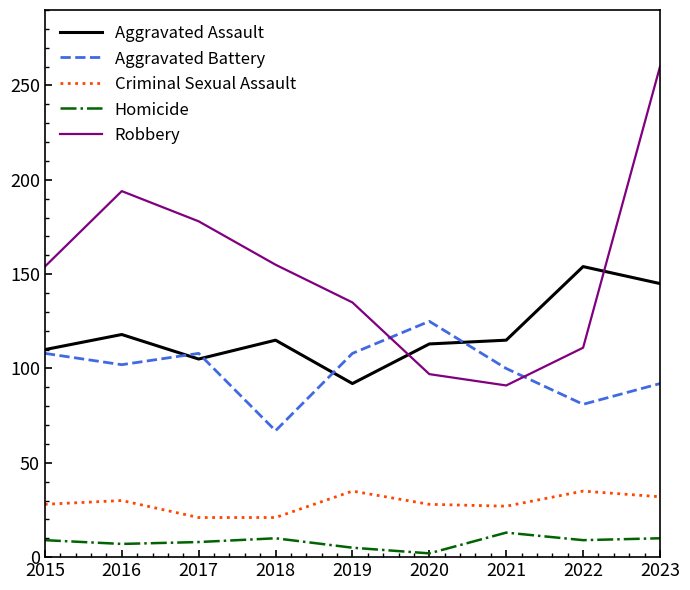

Which series changed the most between 2019 and 2023?

Robbery